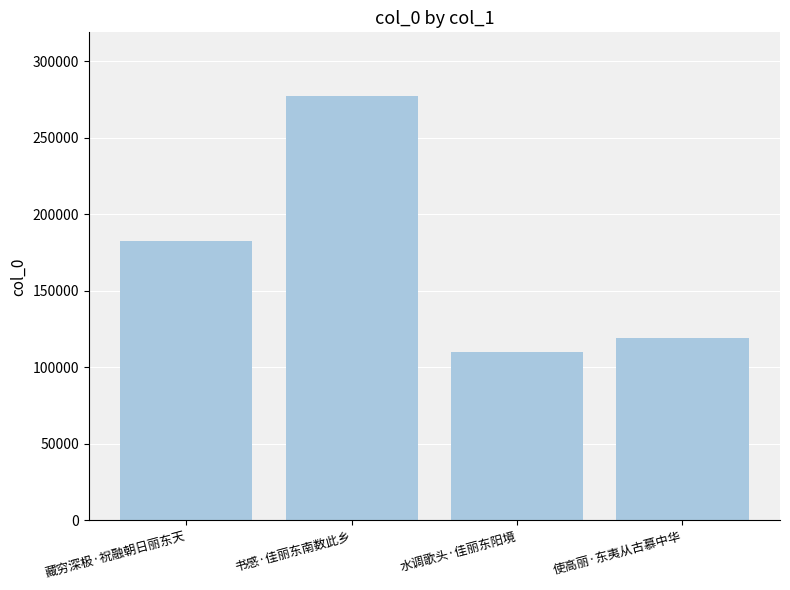

The chart shows a value of 109757 at 水调歌头·佳丽东阳境. True or false?

True